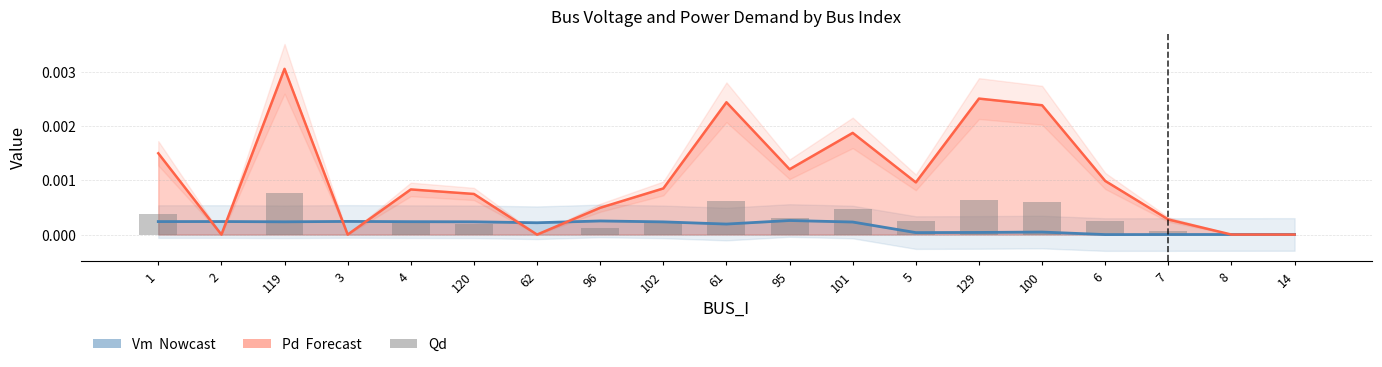

What is the label of the 5th bar from the right?

100